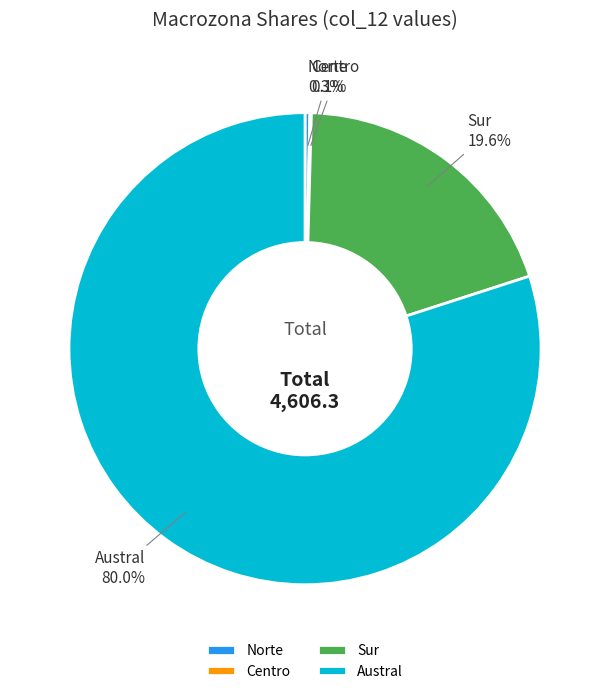

Which has a higher value, Sur or Austral?

Austral